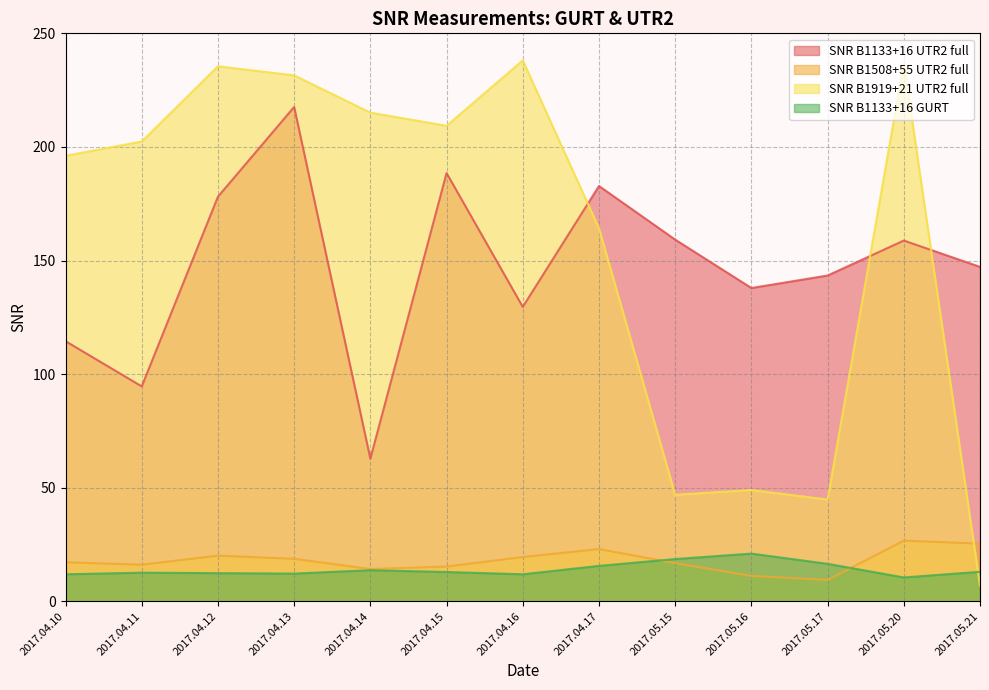

Which category has the highest value across all series?

2017.04.16